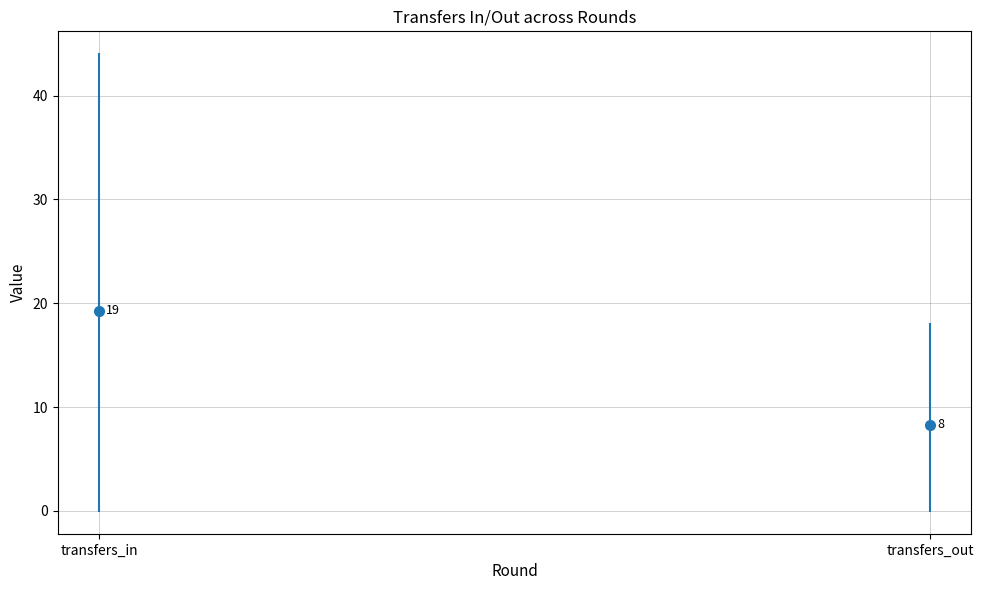

Reading right to left, extract all data points from this chart.

transfers_in: 38=44	37=31	36=19	35=17	34=30	34=30	33=2	32=13	31=7	30=0
transfers_out: 38=18	37=15	36=11	35=6	34=9	34=9	33=10	32=3	31=2	30=0